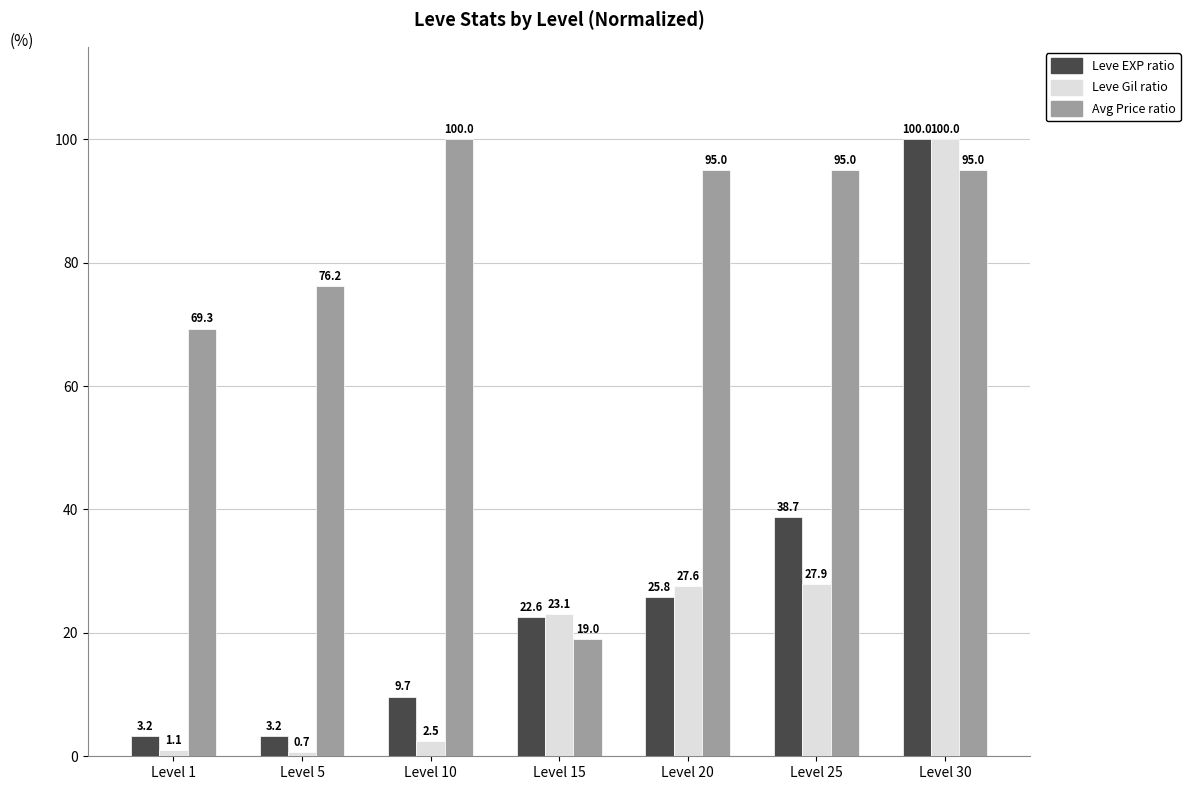

What is the difference between the highest and lowest values at Level 30?

5.0